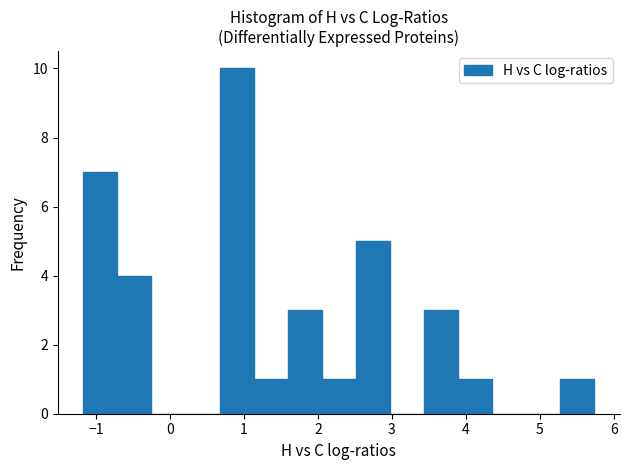

How tall is the bar that spans 0.7 to 1.1 on the x-axis? Neither the bar edges nor the heights are printed on the chart, so give them approximately, as read against the axes.

10